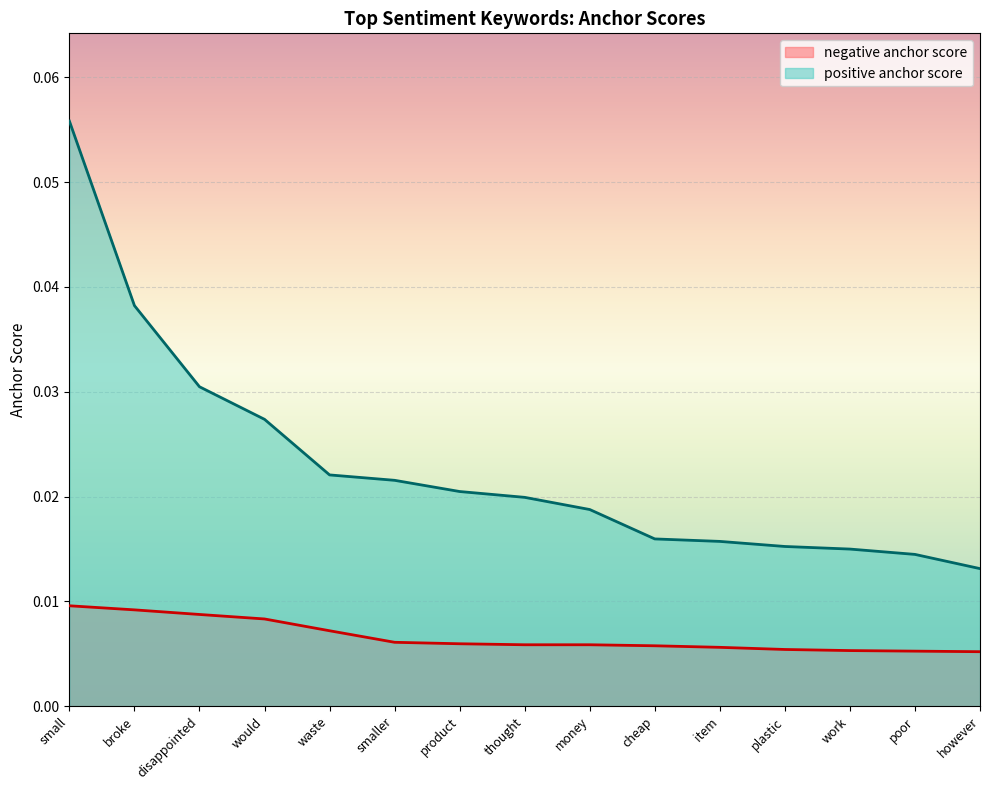

At which label does positive anchor score reach its minimum?

however